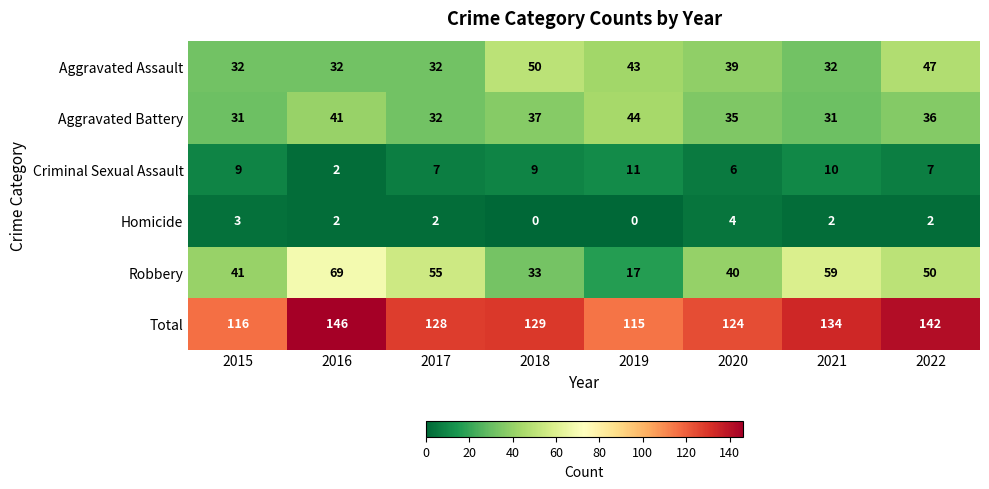

Count the number of categories in the chart.

8